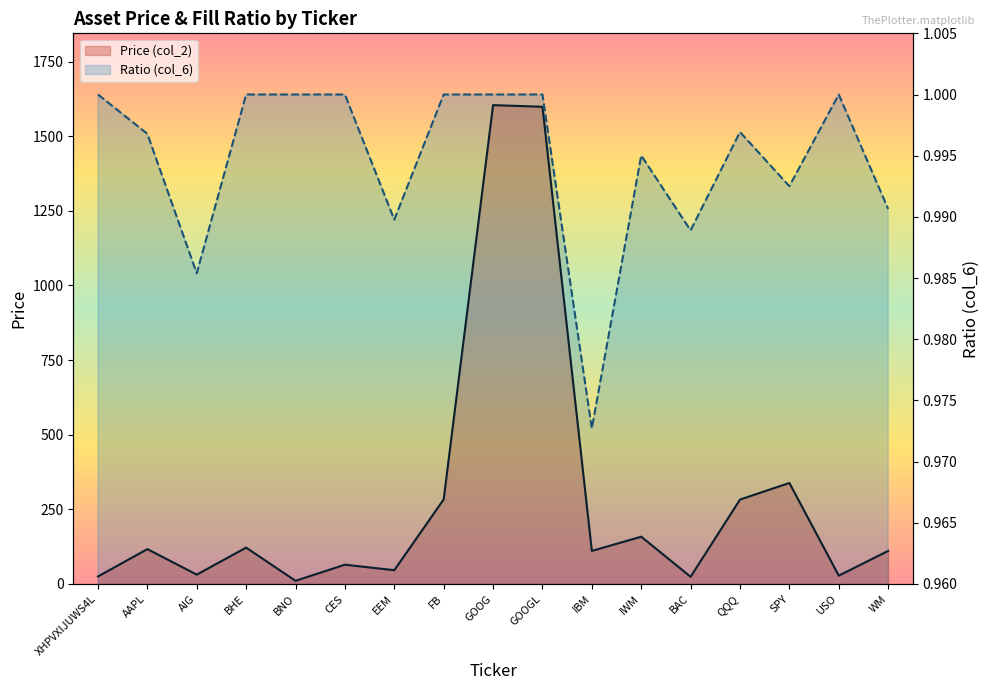

What position from the left is USO?

16